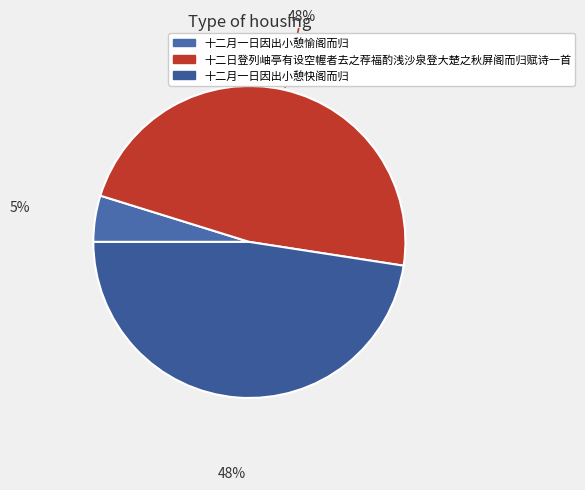

To the nearest percent, what portion does 十二月一日因出小憩快阁而归 represent?

48%